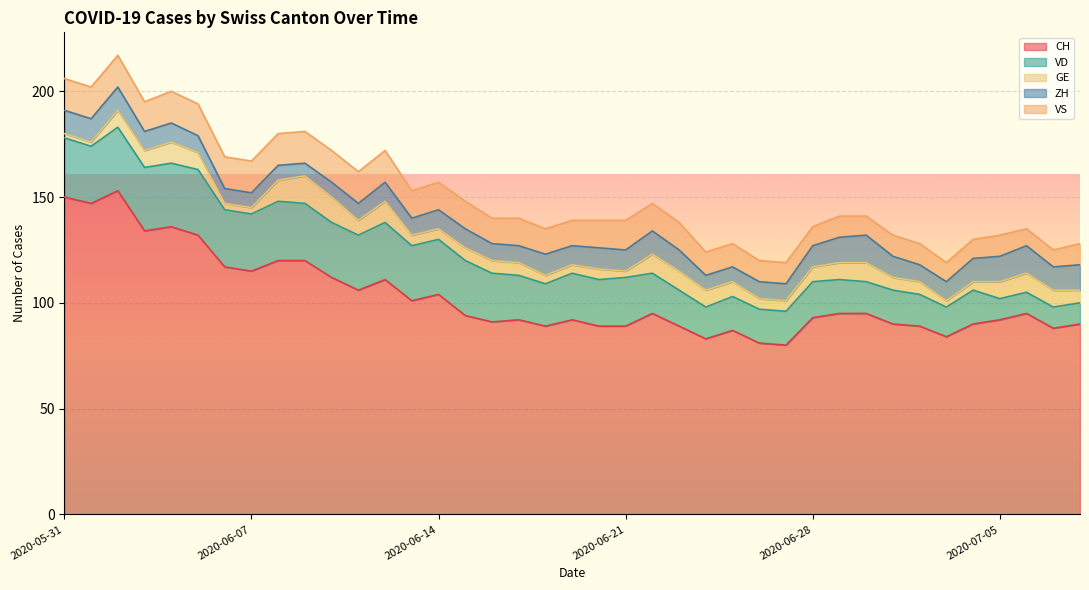

How many interior local valleys does the ZH series have?

5